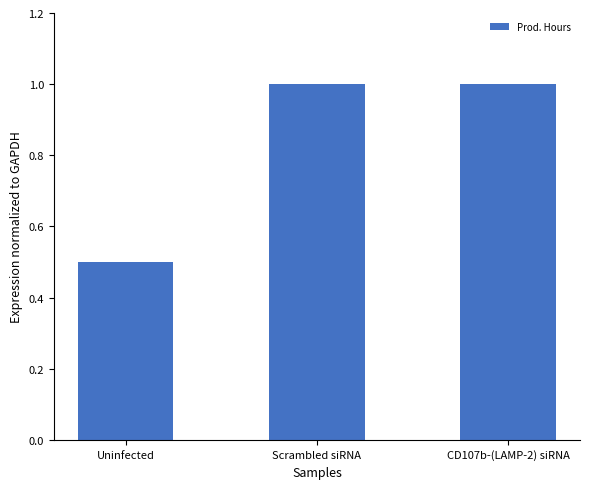

Reading left to right, extract all data points from this chart.

Uninfected=0.5	Scrambled siRNA=1.0	CD107b-(LAMP-2) siRNA=1.0